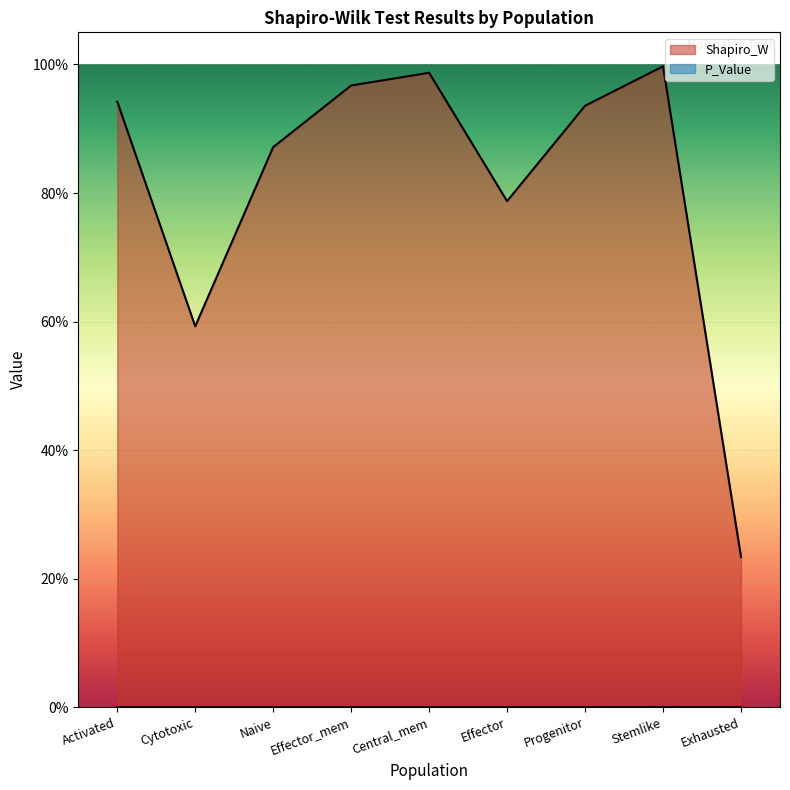

Reading right to left, what are all the values shown in this chart?

Shapiro_W: 0.2	1.0	0.9	0.8	1.0	1.0	0.9	0.6	0.9
P_Value: 0.0	0.0	0.0	0.0	0.0	0.0	0.0	0.0	0.0